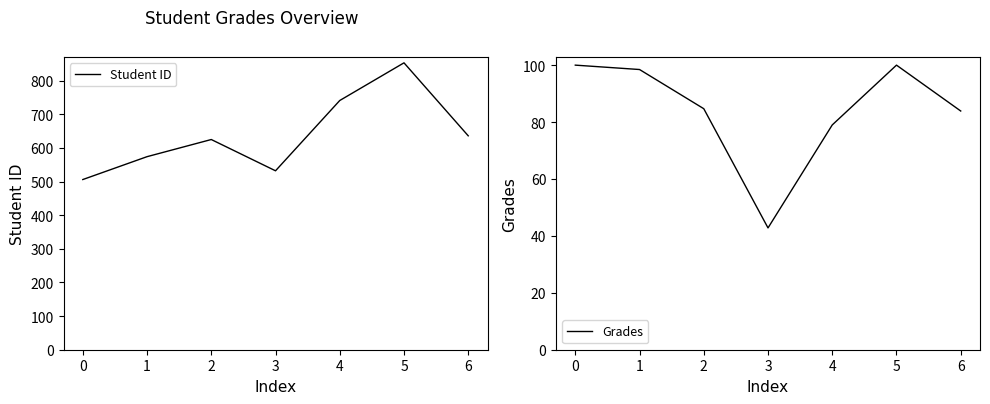

How many lines are shown in the chart?

2